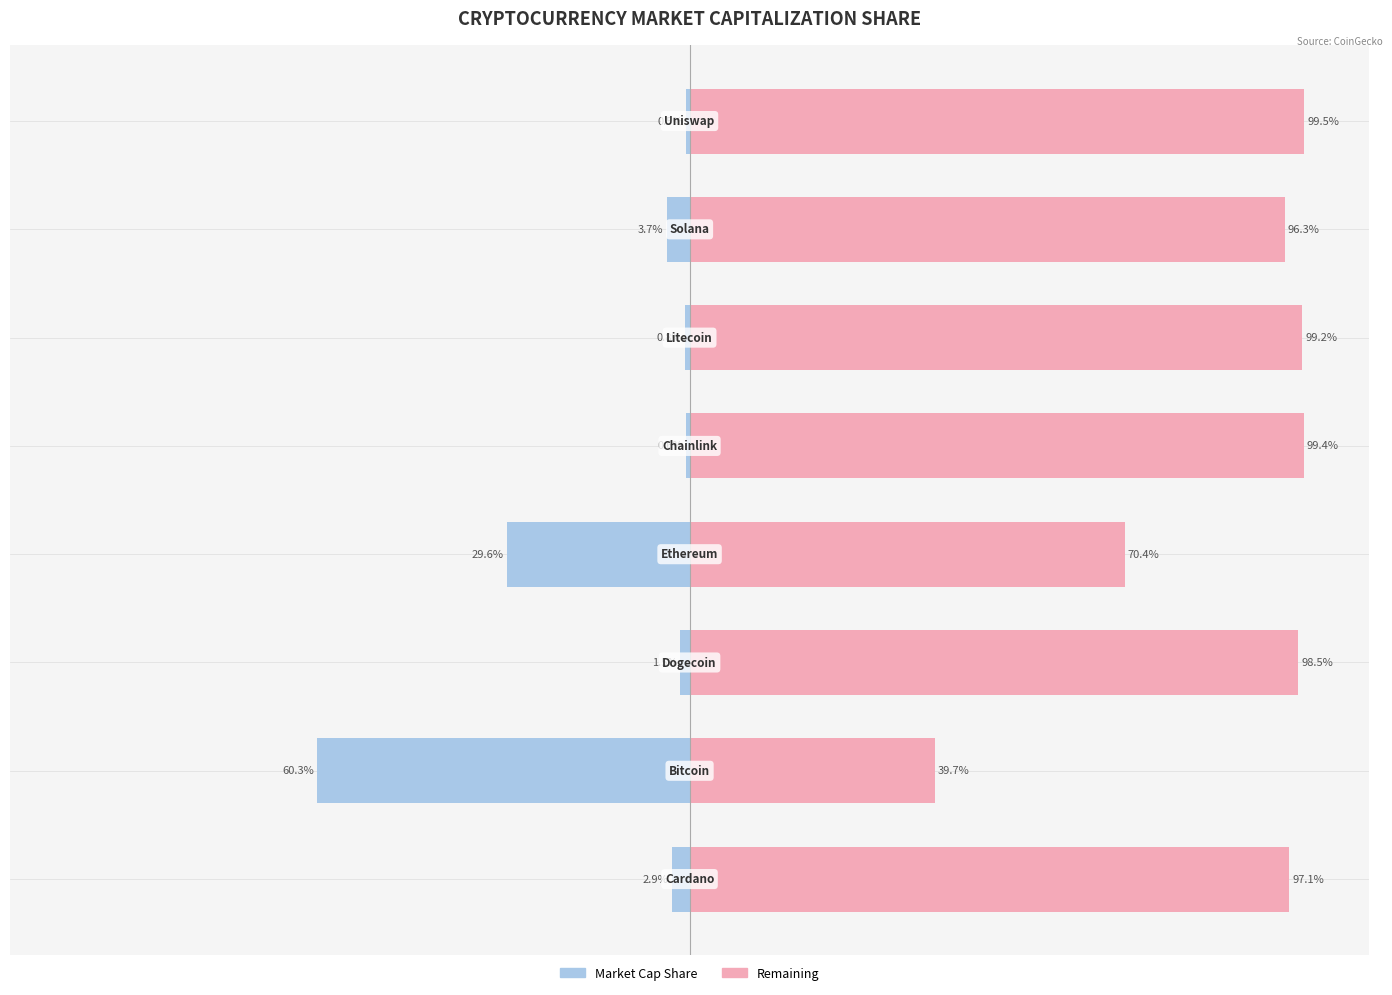

Are the bars grouped side by side (vs. stacked)?

Yes